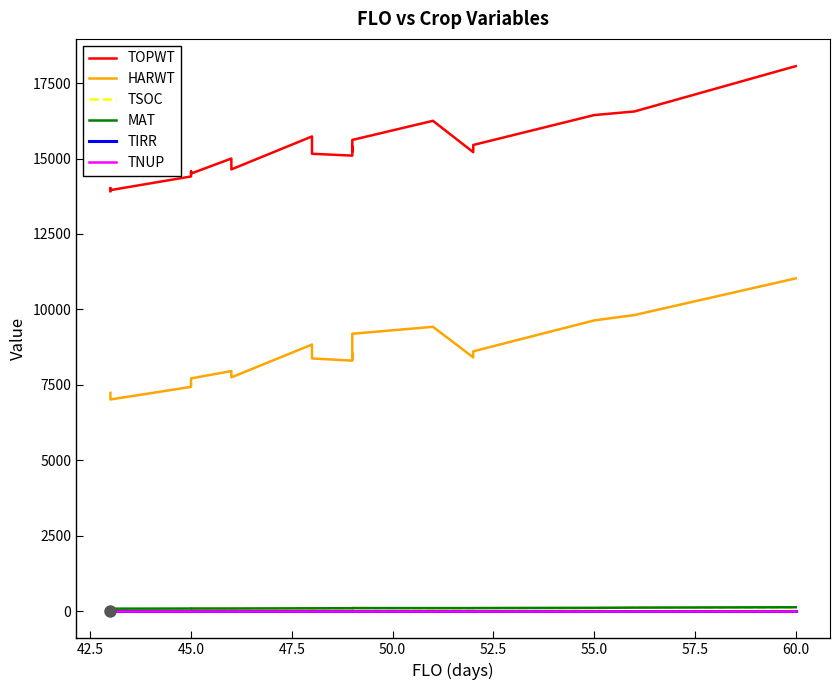

Which series has the largest range (max minus min)?

TOPWT